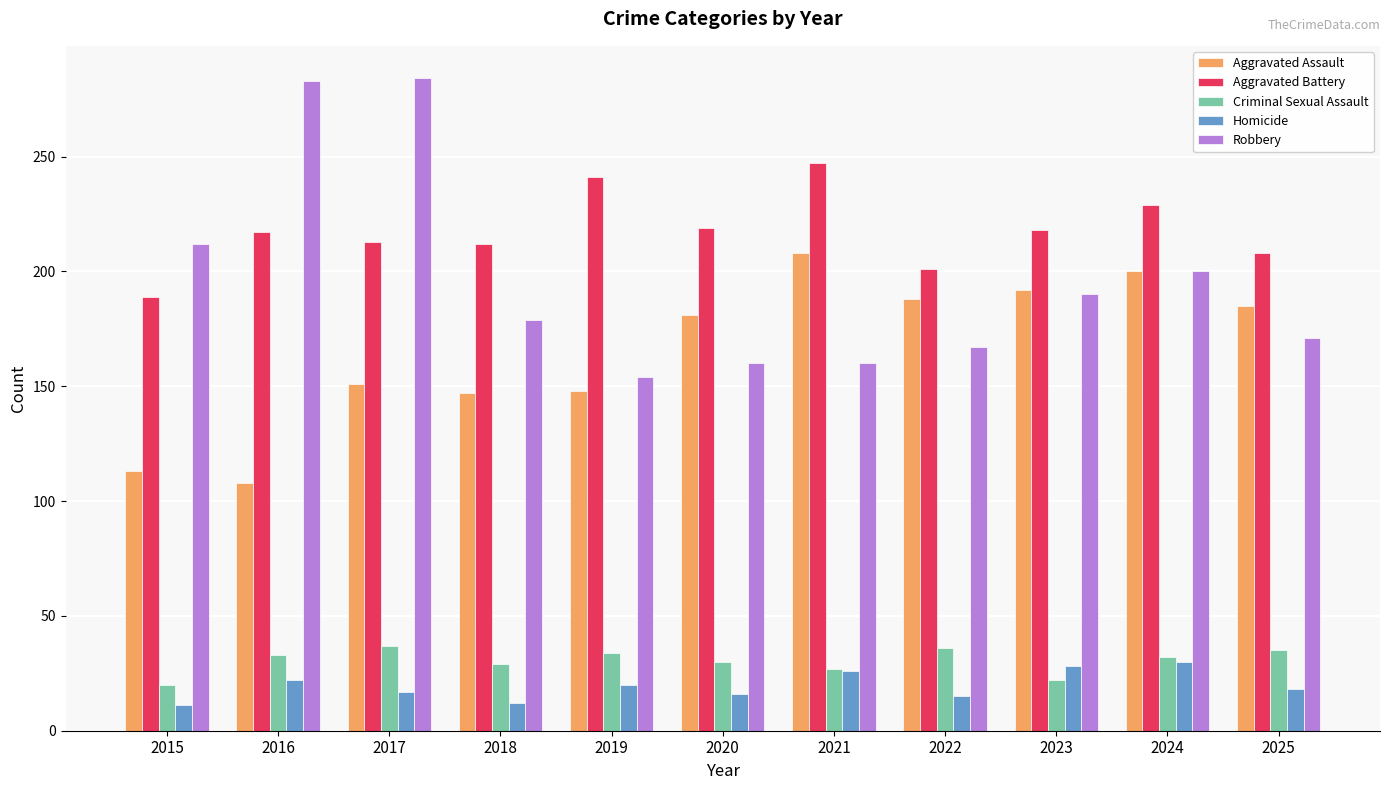

True or false: Aggravated Assault has a value of 148 at 2019.

True